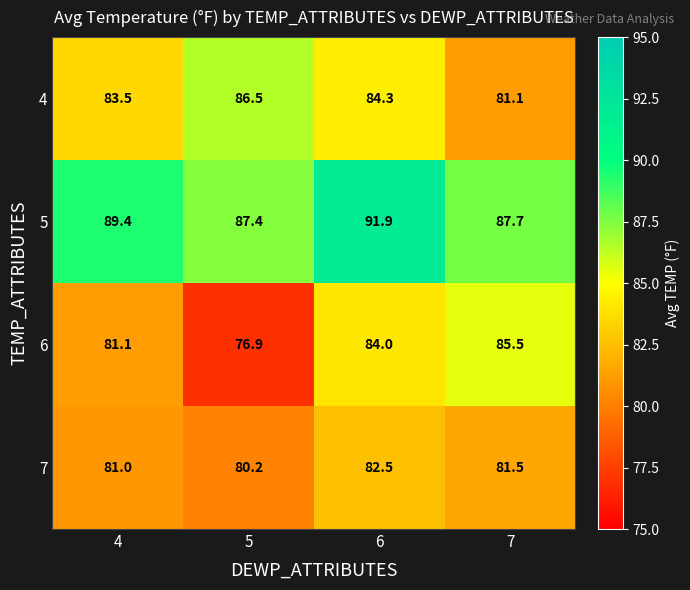

At which category does the chart reach its peak across all series?

6